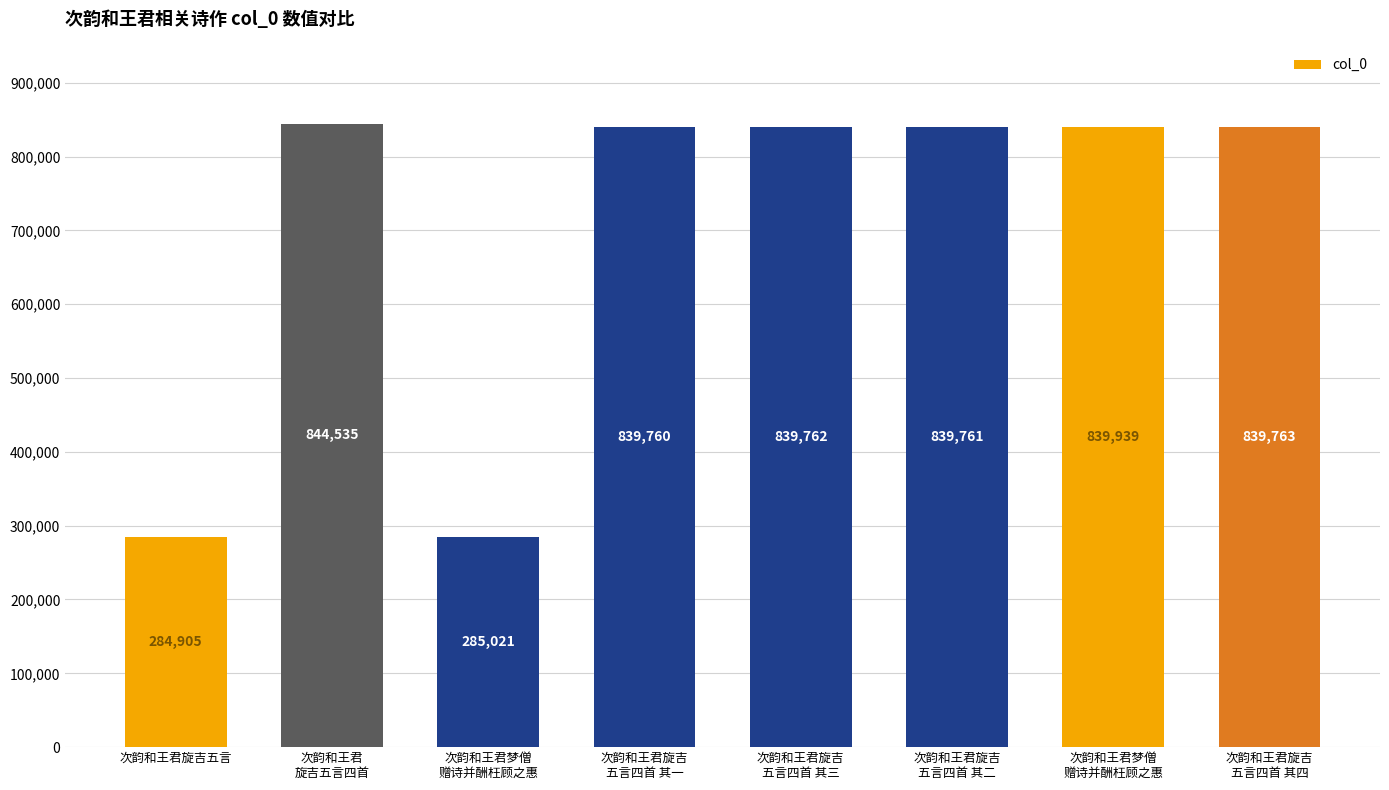

At which label is the value closest to 564720?

次韵和王君旋吉
五言四首 其一